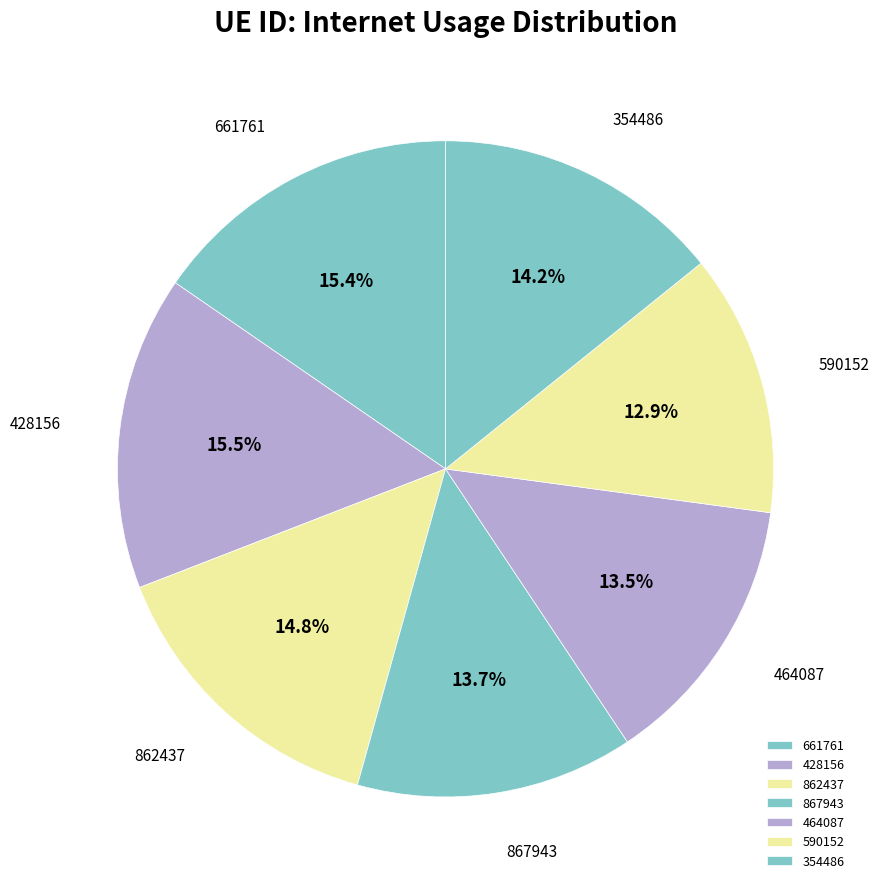

How many segments does this pie chart have?

7